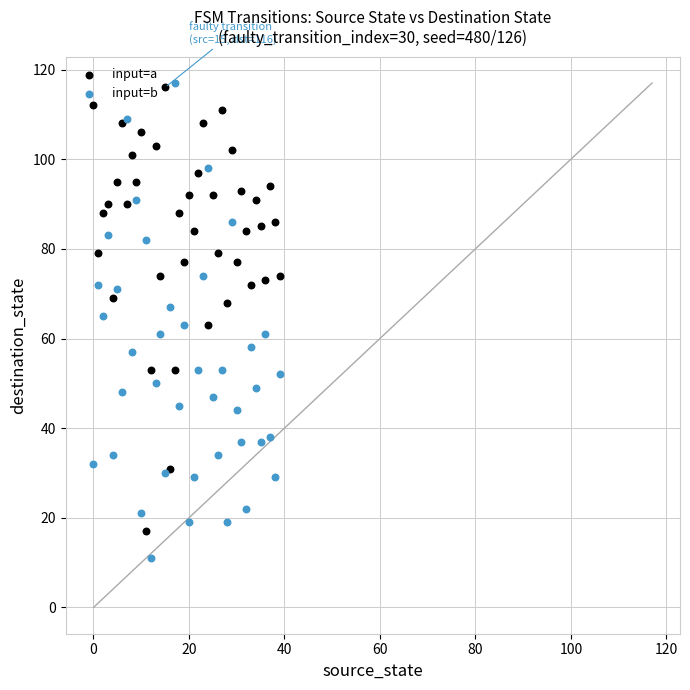

Which series reaches the minimum Y coordinate?

input=b